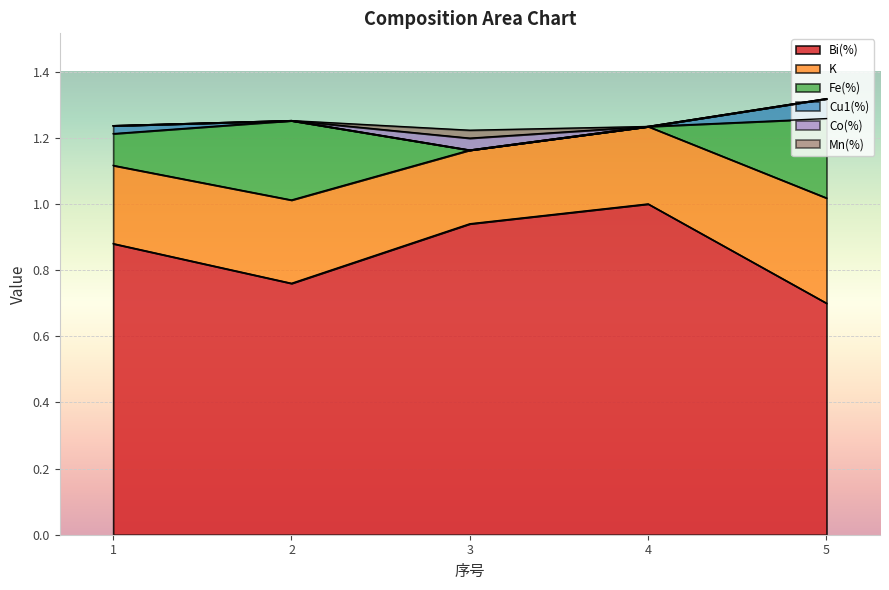

What is the value of the Fe(%) point at the 2nd from the left?

0.2